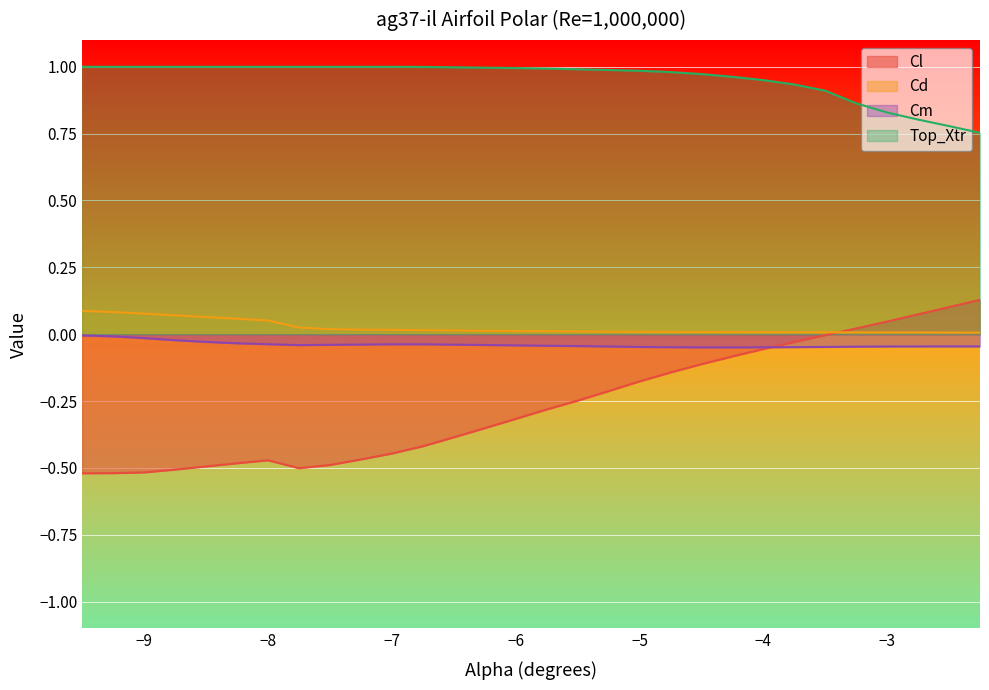

Which series has the largest total across all categories?

Top_Xtr